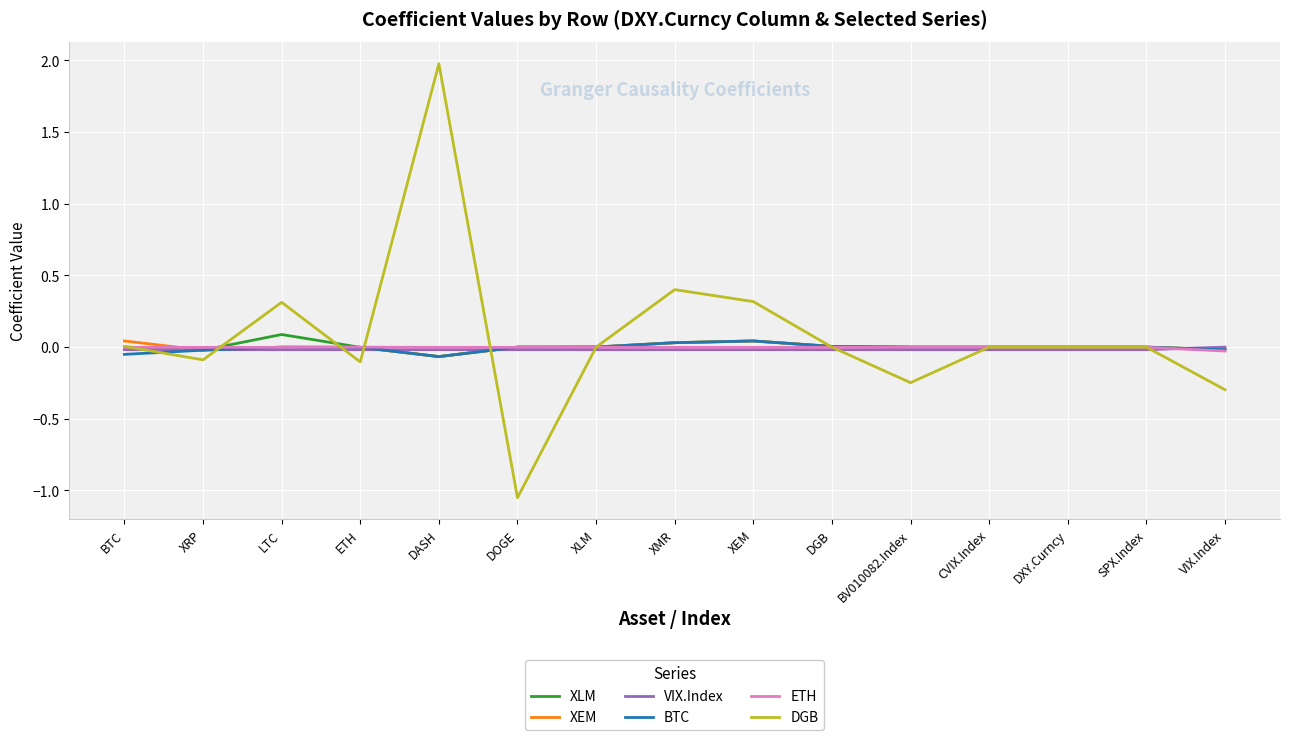

Which series has the widest spread of values?

DGB